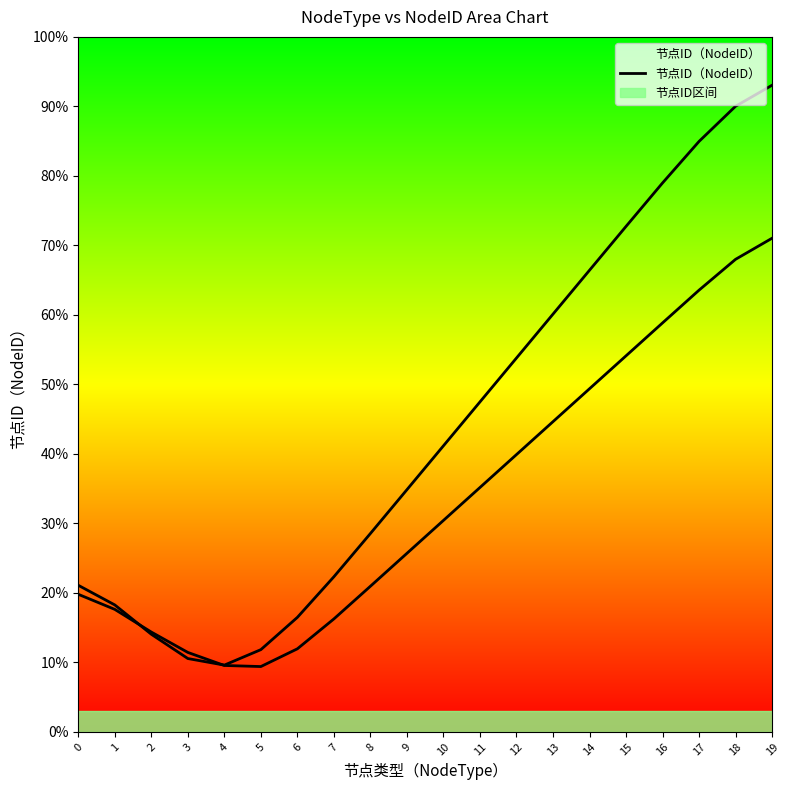

Does the chart have visible grid lines?

No